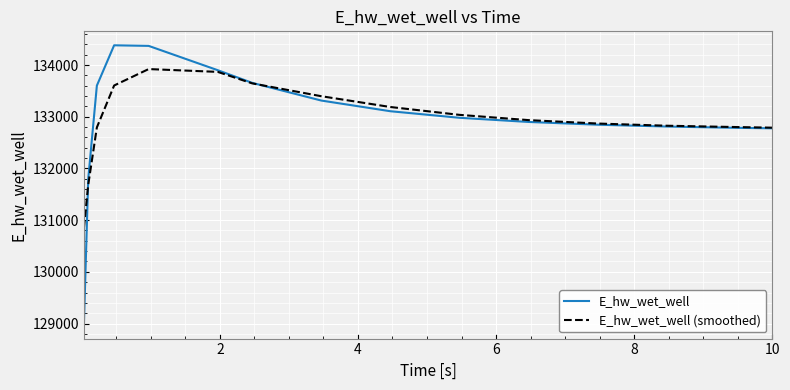

What is the maximum value shown in the chart?

134382.3